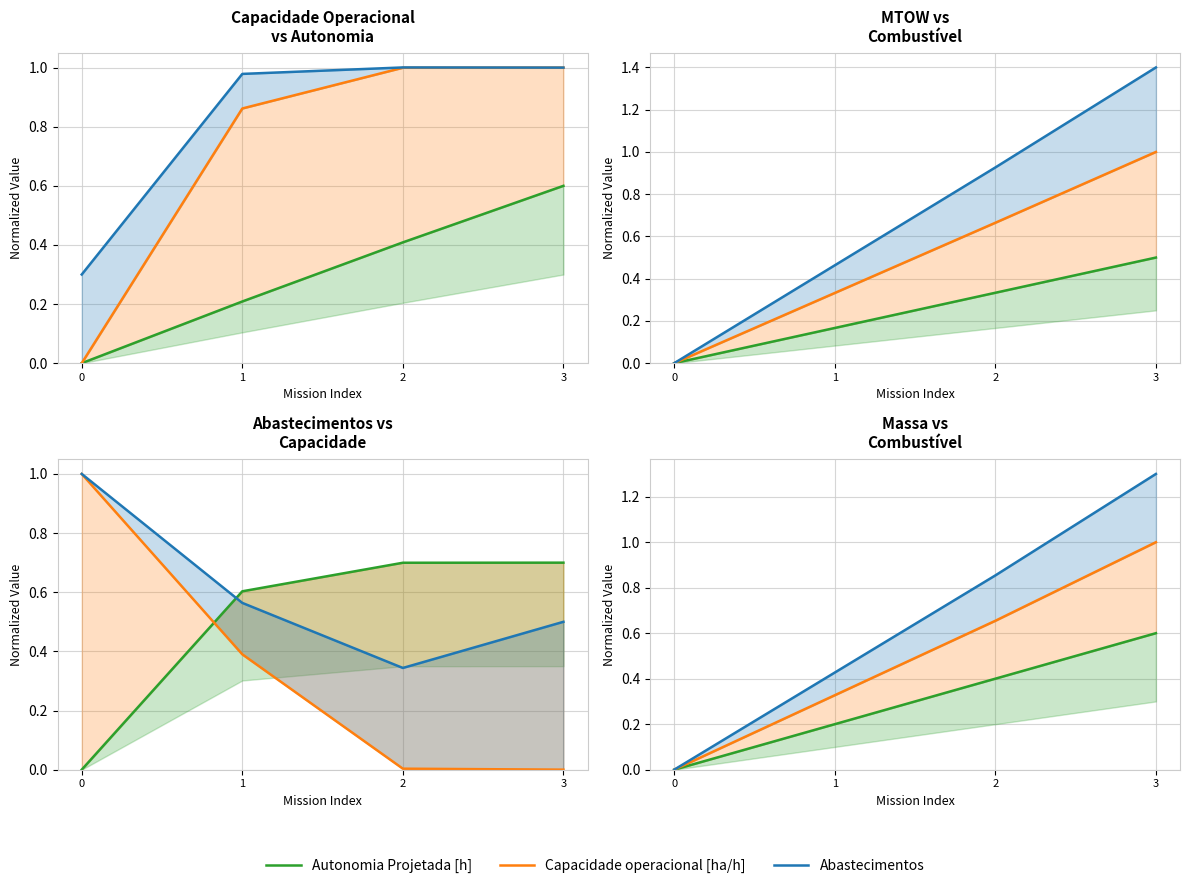

List the labels in order of MTOW [kg] value, largest first.

3, 2, 1, 0